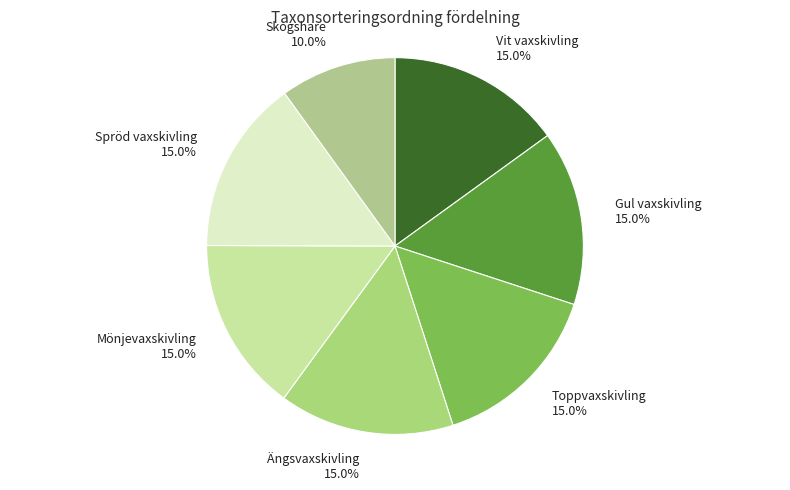

Does any single category account for the majority?

No